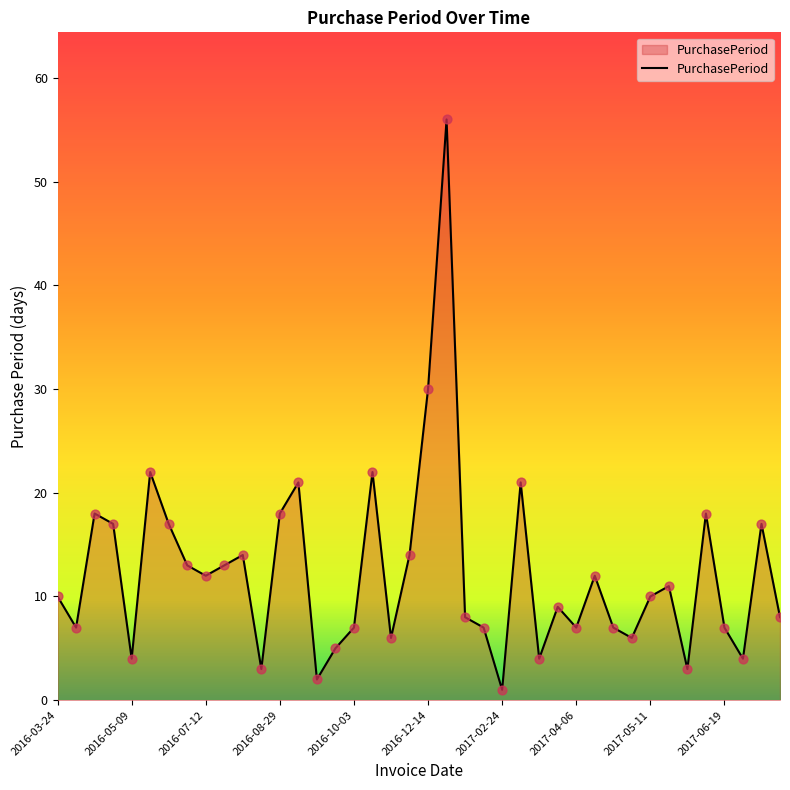

What is the difference between the maximum and minimum values?

55